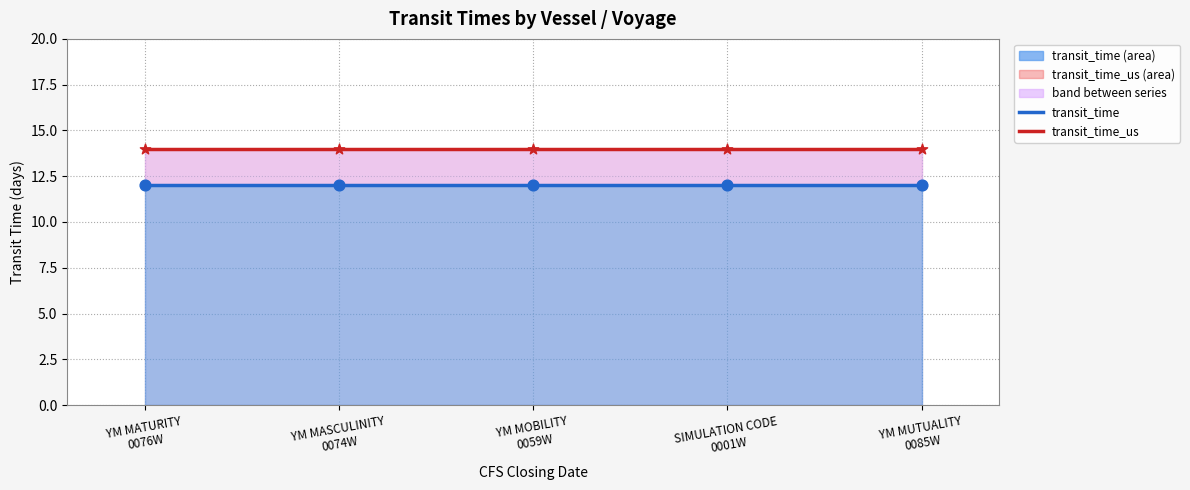

What is the total value across all series at SIMULATION CODE
0001W?

26